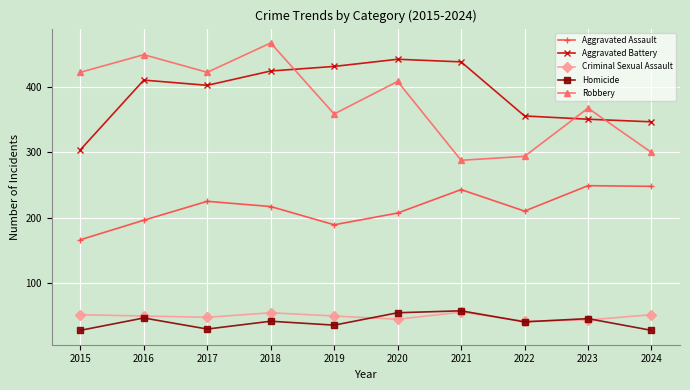

What is the average value of the Robbery series?

378